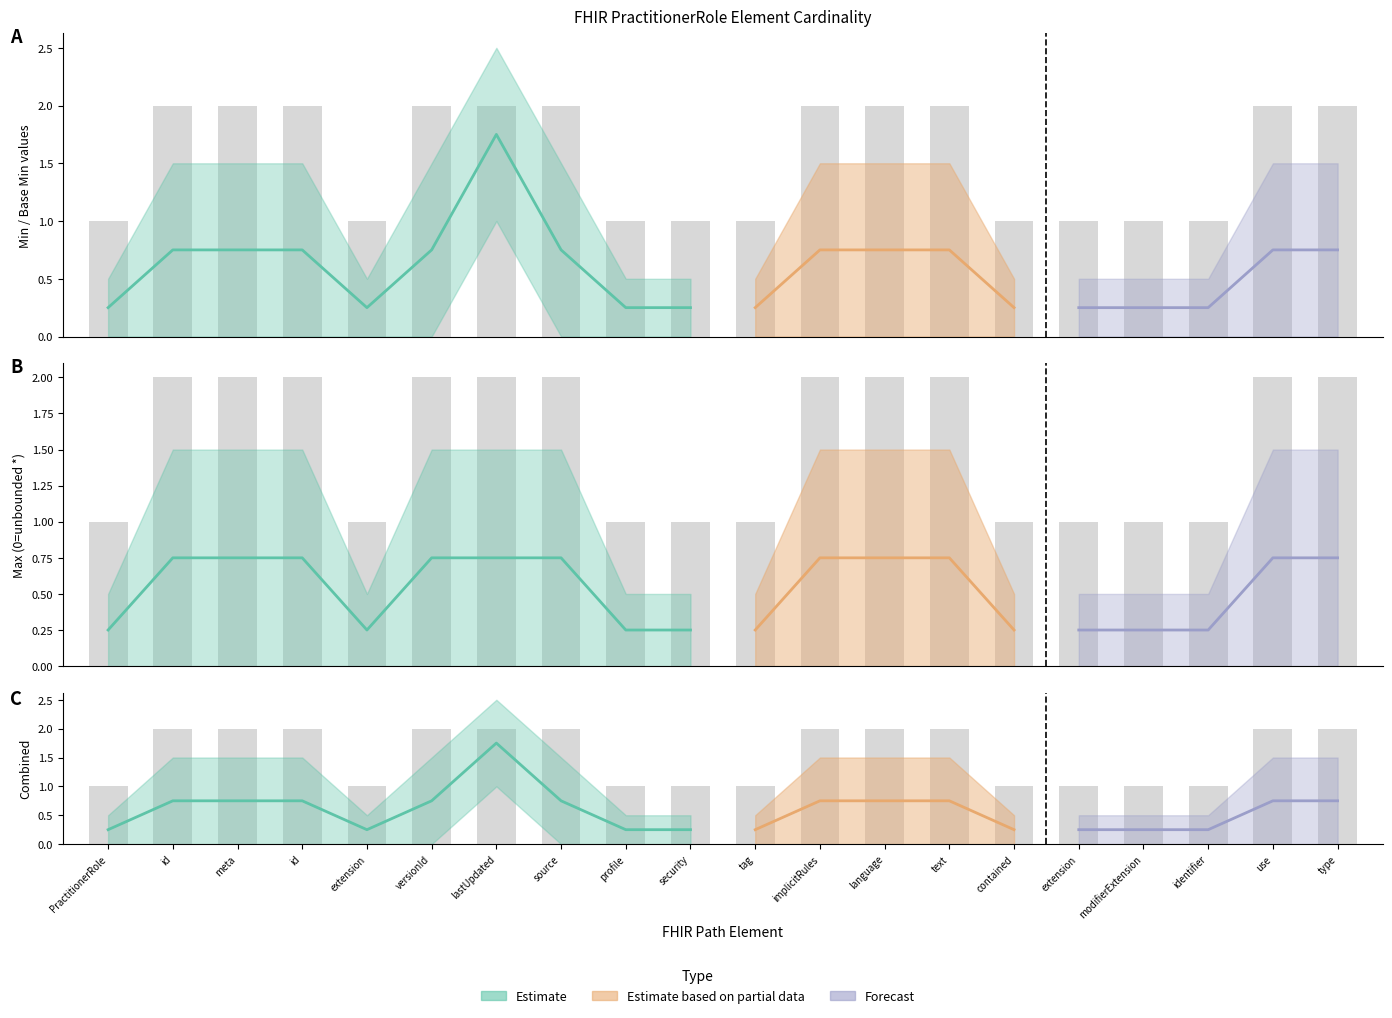

What is the label of the 11th bar from the left?

PractitionerRole.meta.tag